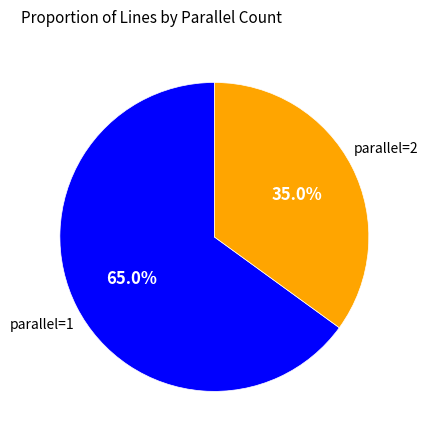

Count the number of slices in the pie.

2